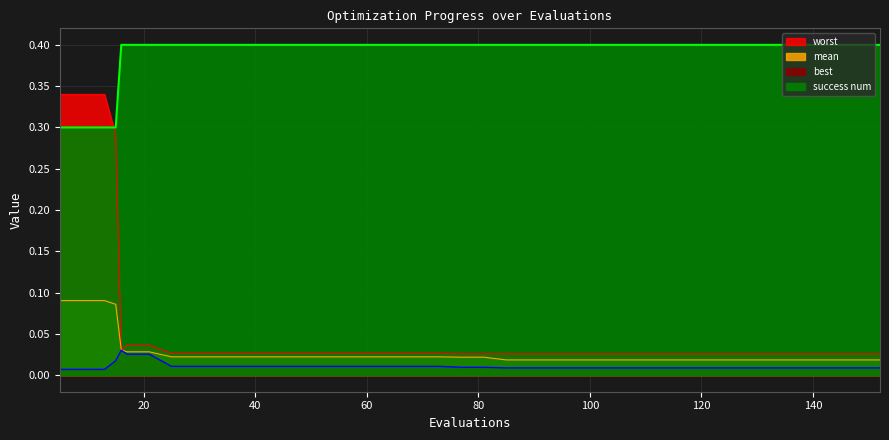

Rank the series at 29 from highest to lowest value.

success num, worst, mean, best